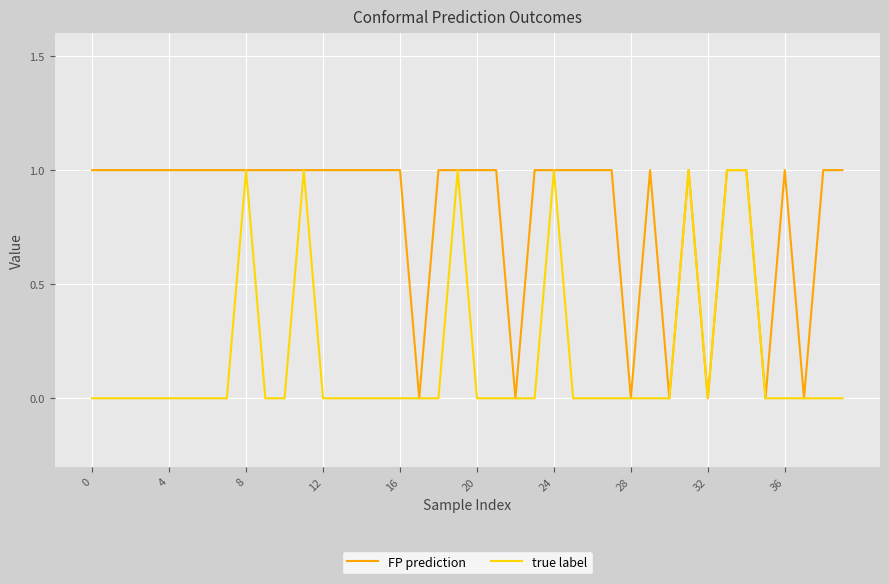

Reading left to right, list all the values displayed in this chart.

FP prediction: 1	1	1	1	1	1	1	1	1	1	1	1	1	1	1	1	1	0	1	1	1	1	0	1	1	1	1	1	0	1	0	1	0	1	1	0	1	0	1	1
true label: 0	0	0	0	0	0	0	0	1	0	0	1	0	0	0	0	0	0	0	1	0	0	0	0	1	0	0	0	0	0	0	1	0	1	1	0	0	0	0	0